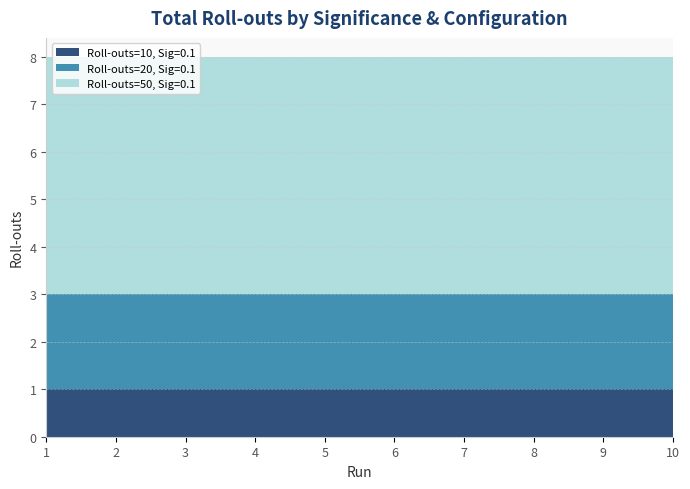

What is the total value across all series at 6?

8